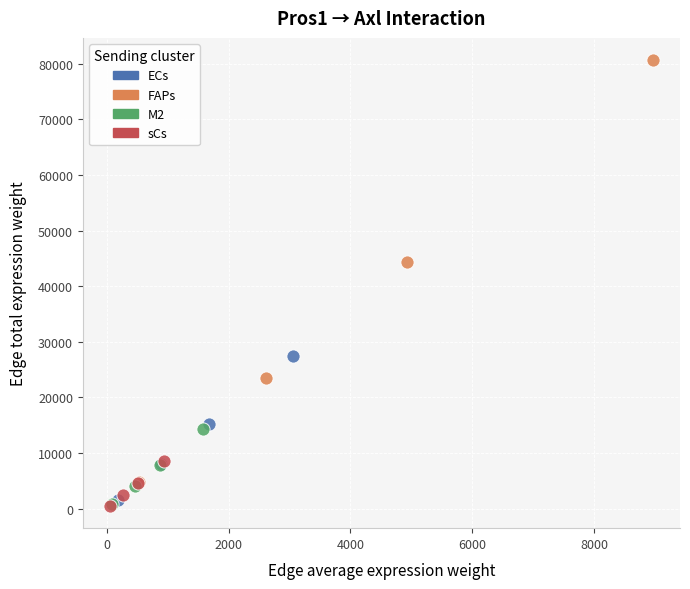

Which series reaches the maximum Y coordinate?

FAPs